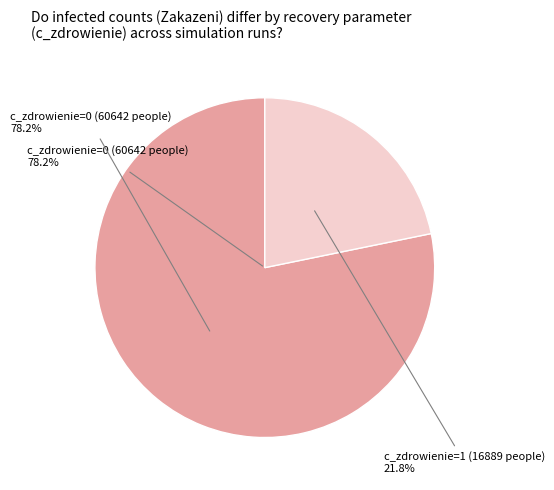

Is there any slice that represents more than half of the pie?

Yes